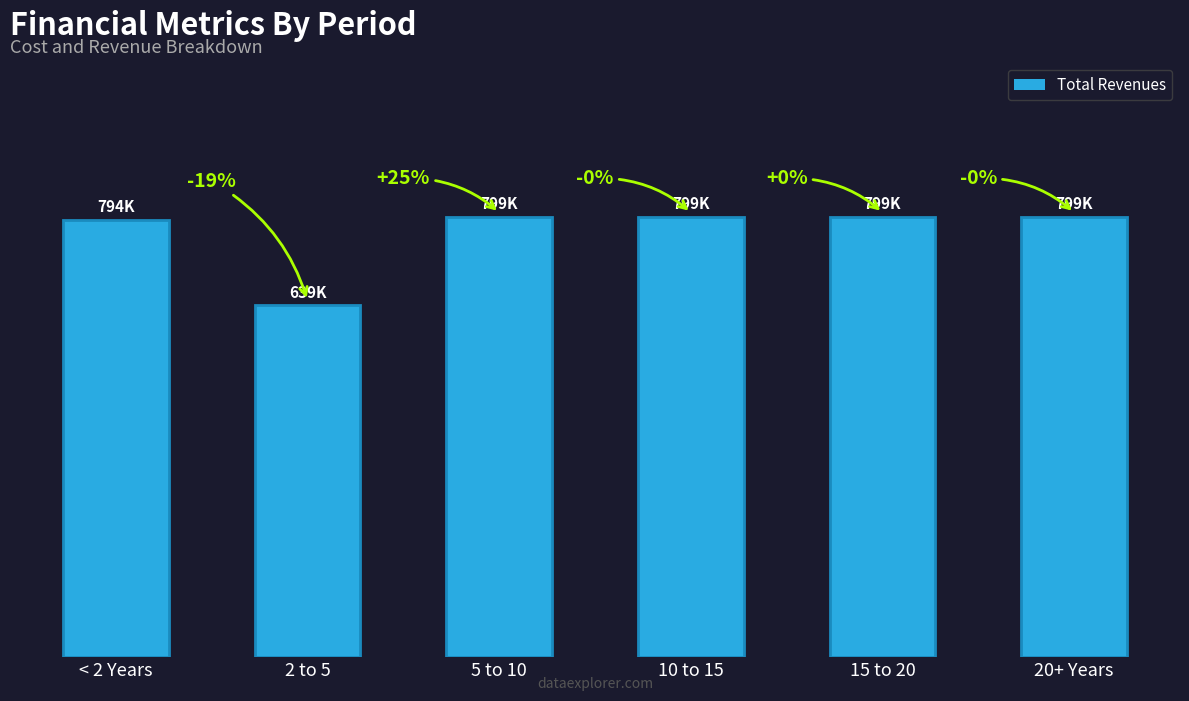

What value does the data have at 2 to 5?

639057.2